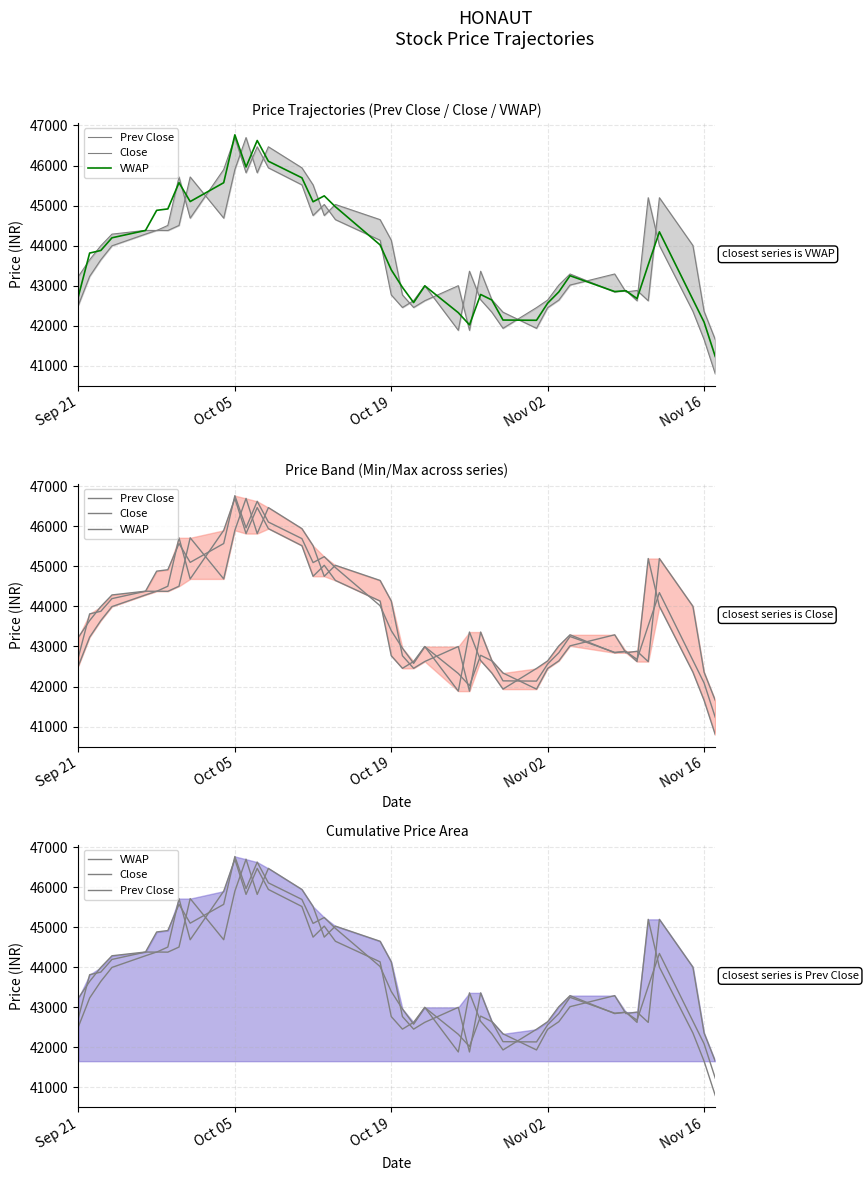

Which series has the widest spread of values?

Close